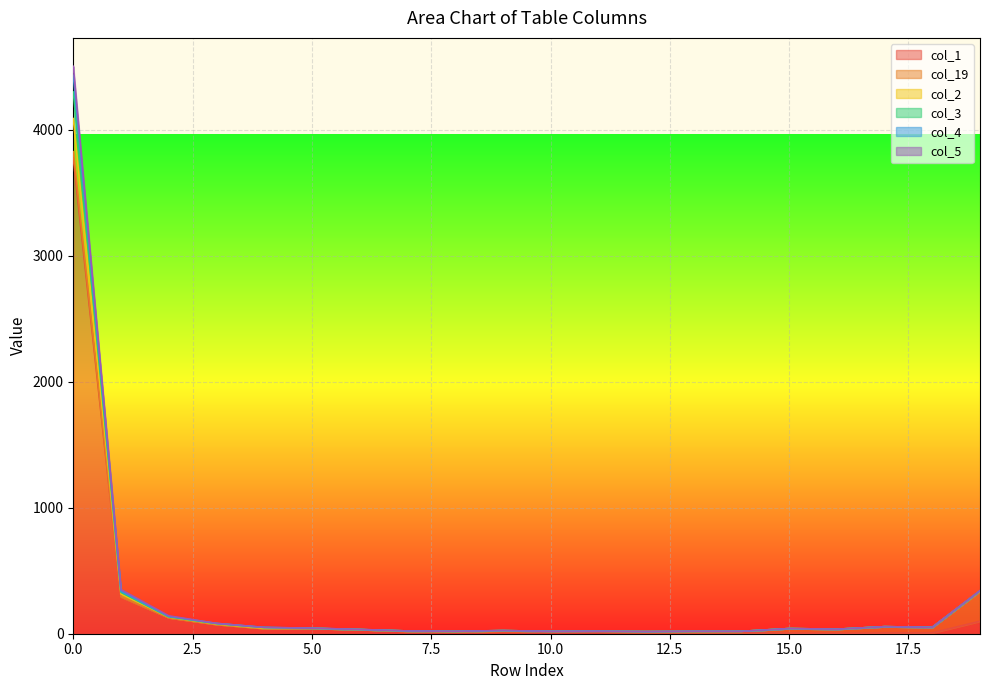

True or false: col_3 has more than 1 points higher than both neighbors.

True